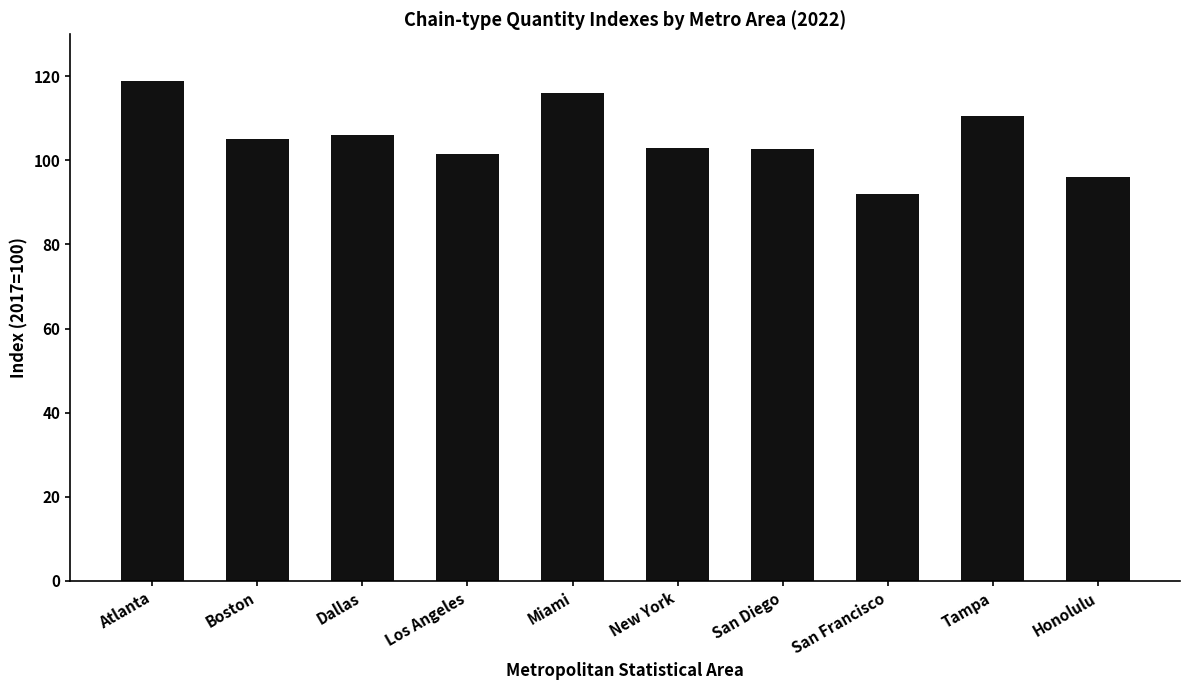

What is the difference between the maximum and second lowest values?

22.9